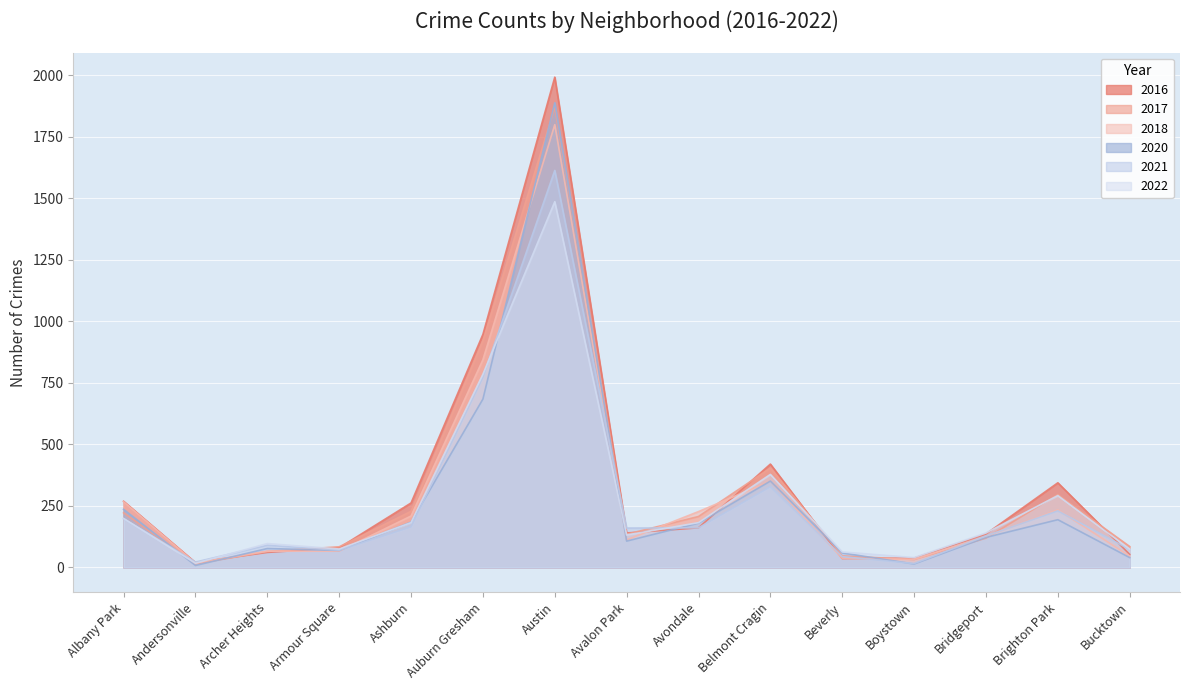

Is the value of 2020 at Bridgeport greater than the value of 2018 at Archer Heights?

Yes